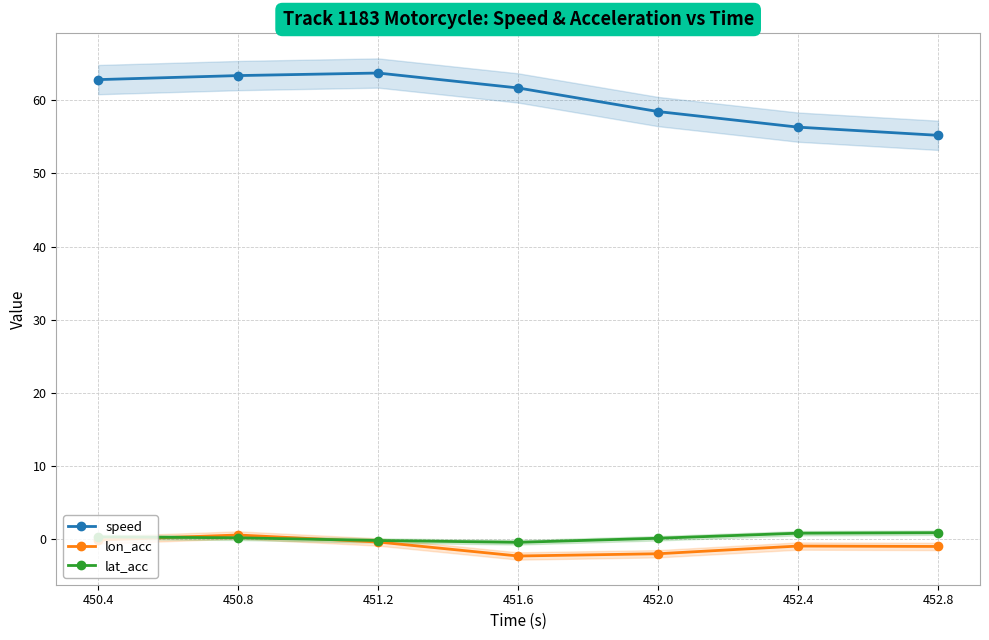

What is the label of the 5th point from the left?

452.0